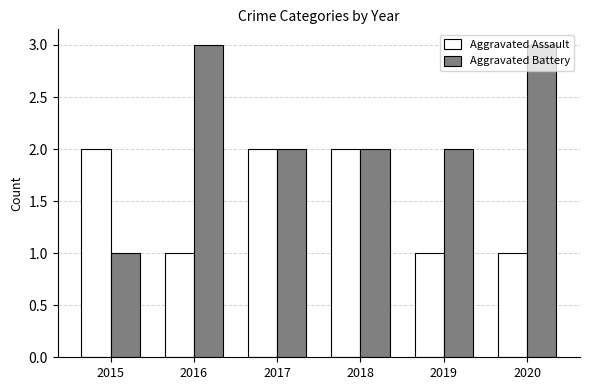

What is the value of the Aggravated Assault bar at the 1st from the left?

2